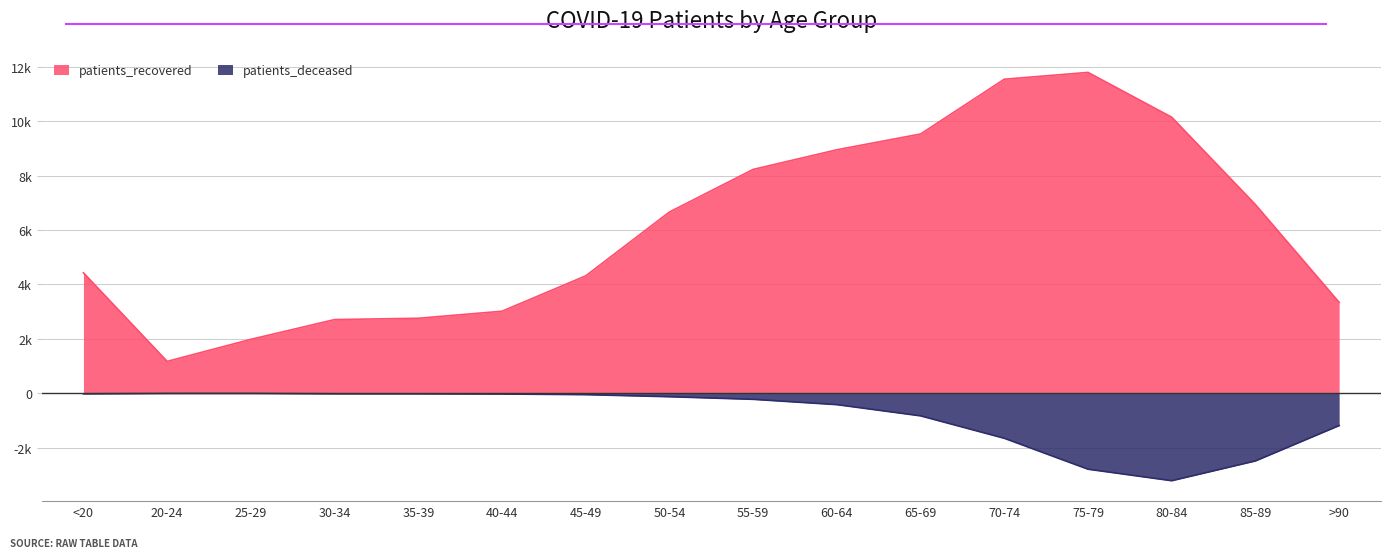

At which category is the sum across all series the highest?

70-74